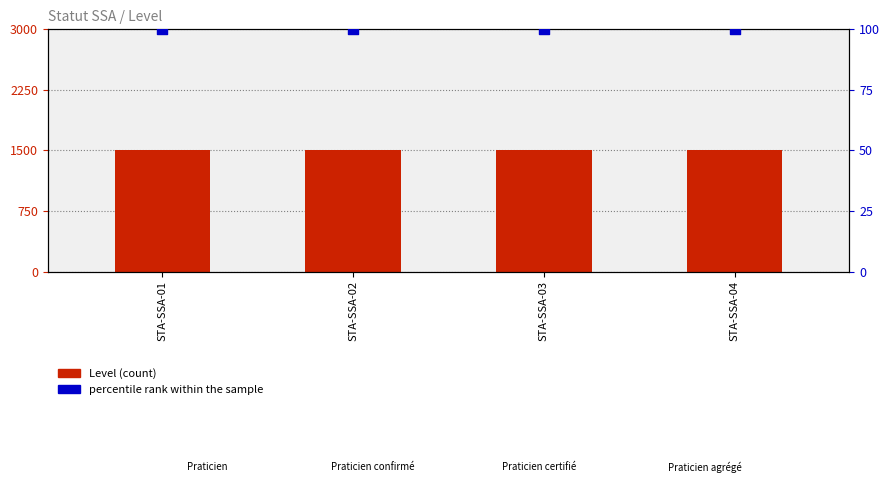

What are all the series names shown in the legend?

Level (count), percentile rank within the sample